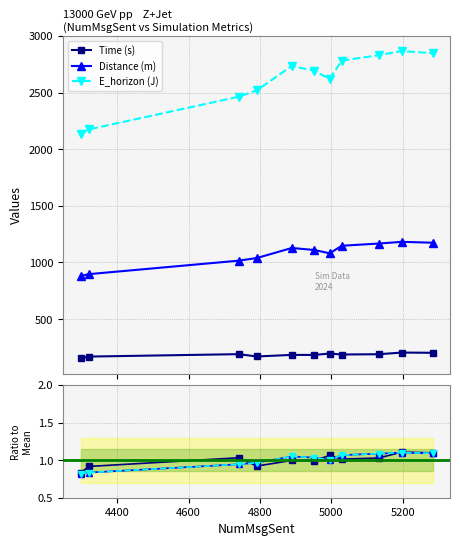

What is the lowest value of the E_horizon (J) series?

2134.8